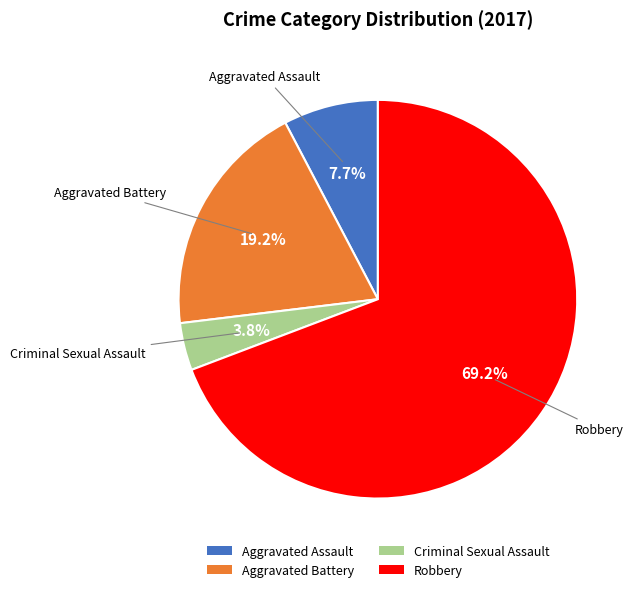

Which category has the biggest portion of the pie?

Robbery